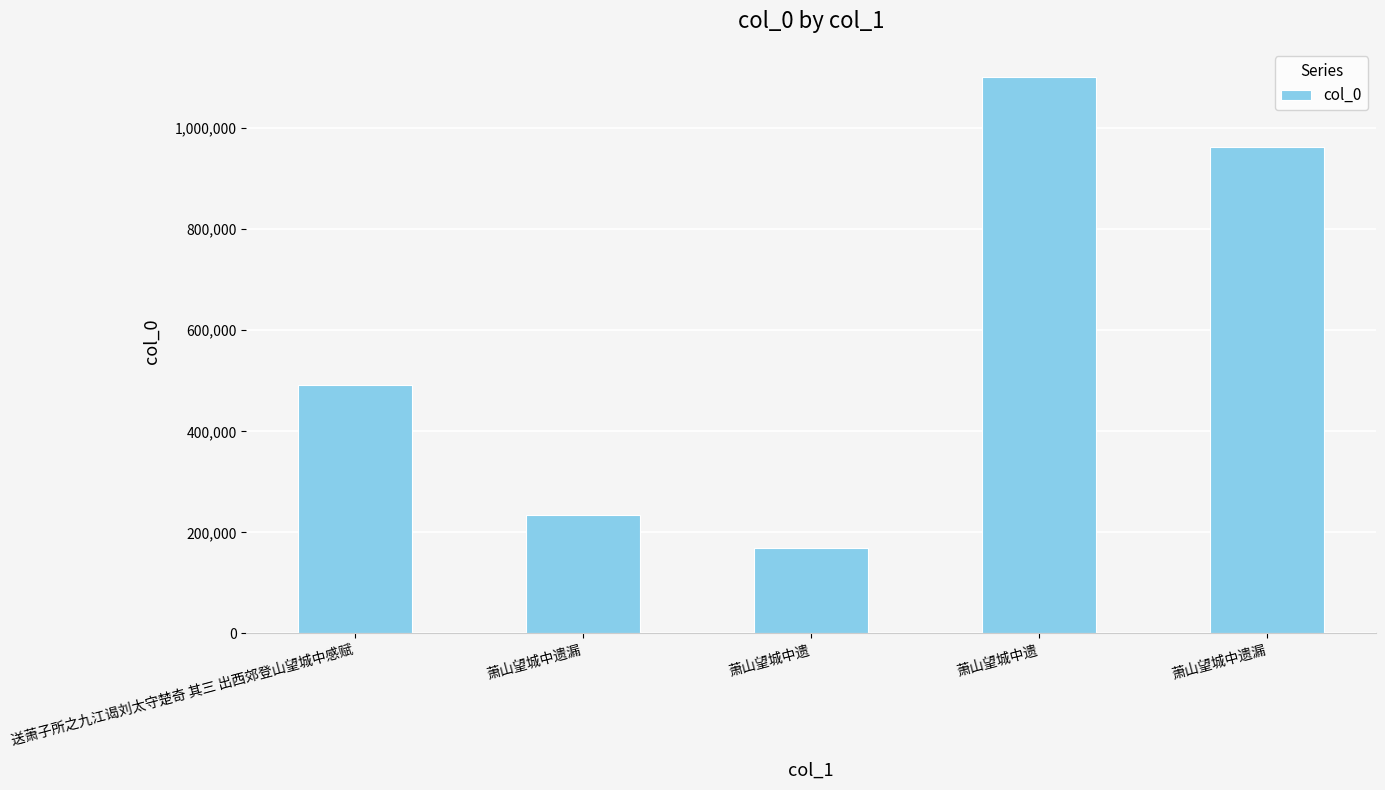

Reading left to right, extract all data points from this chart.

送萧子所之九江谒刘太守楚奇 其三 出西郊登山望城中感赋=492315	萧山望城中遗漏=234277	萧山望城中遗=168190	萧山望城中遗=1101719	萧山望城中遗漏=962664